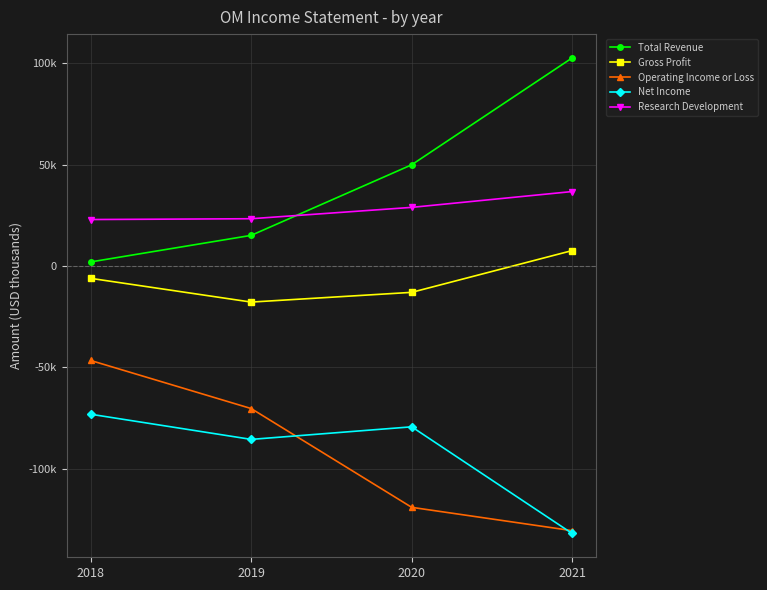

Does the chart have visible grid lines?

Yes